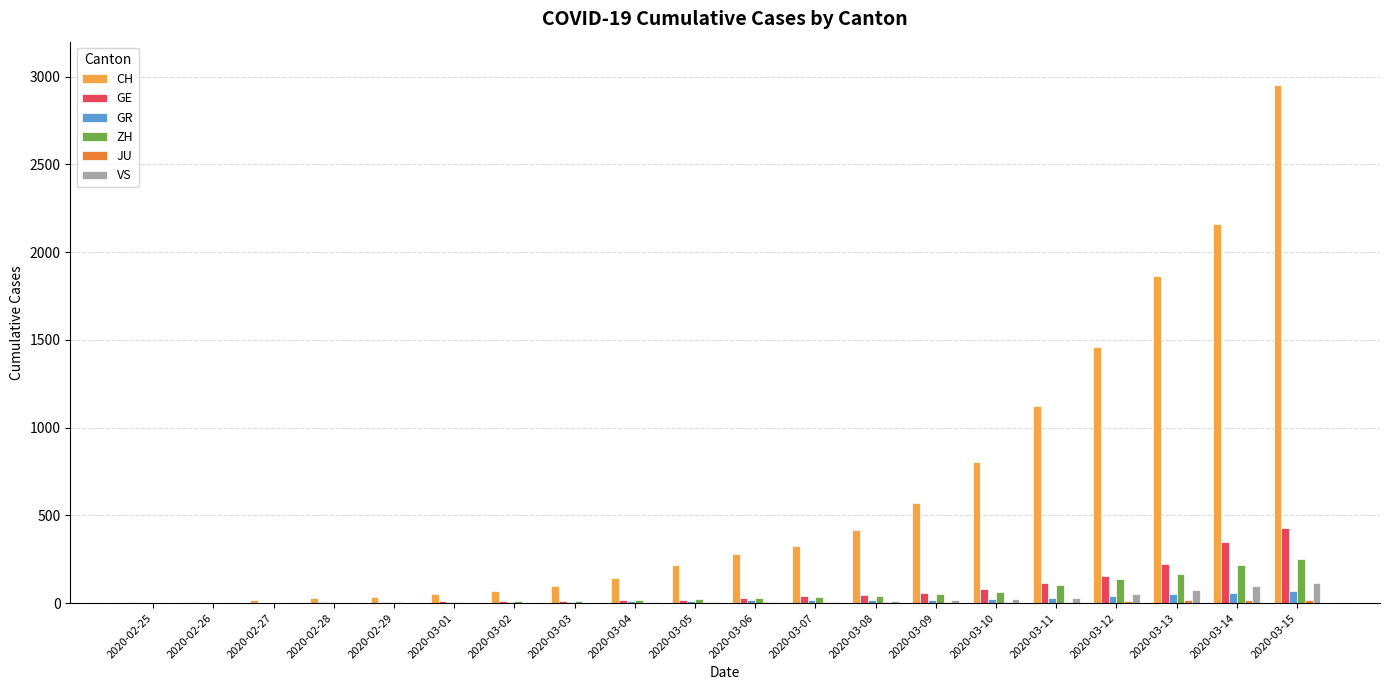

What is the sum of all VS values?

455